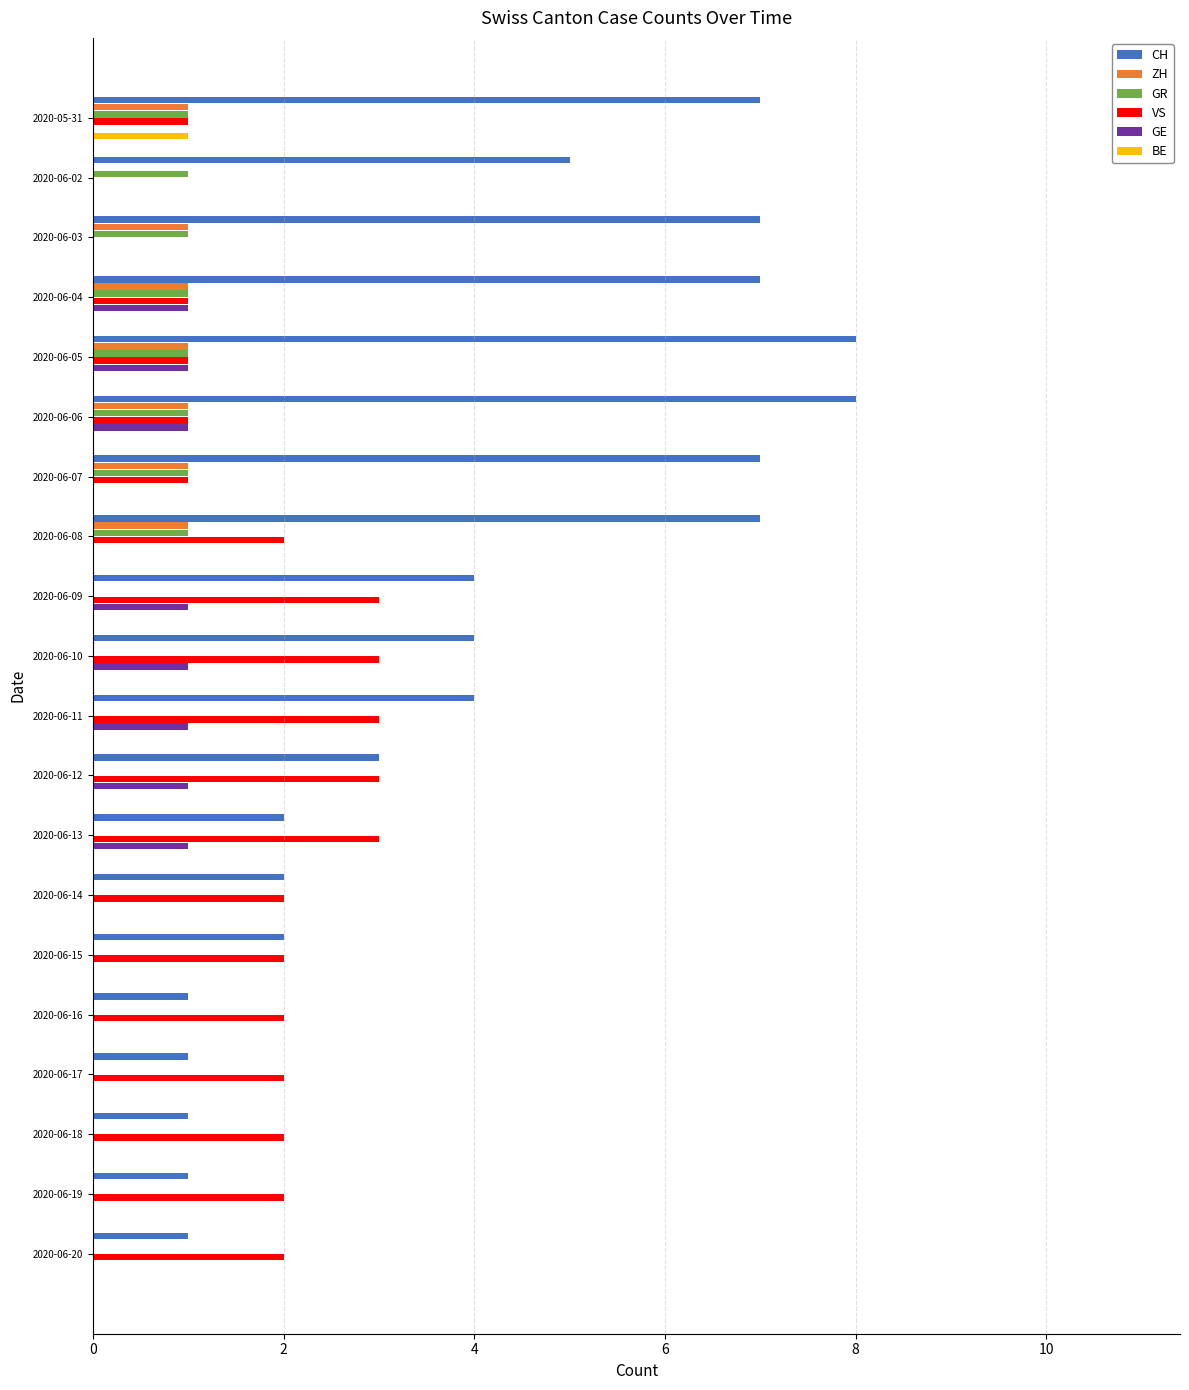

The value of GR at 2020-06-07 is 2. True or false?

False